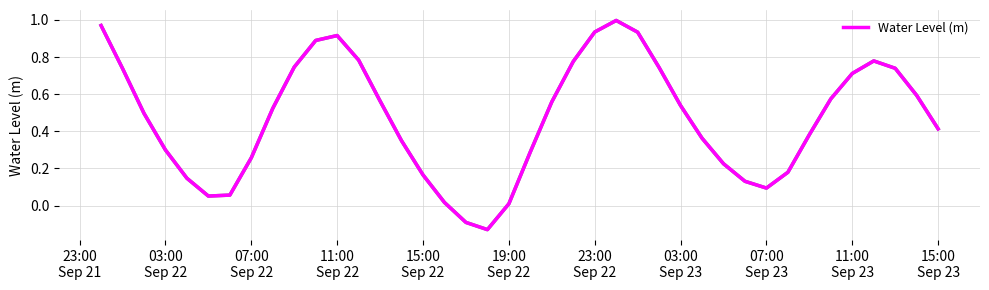

What is the difference between the maximum and minimum values?

1.1